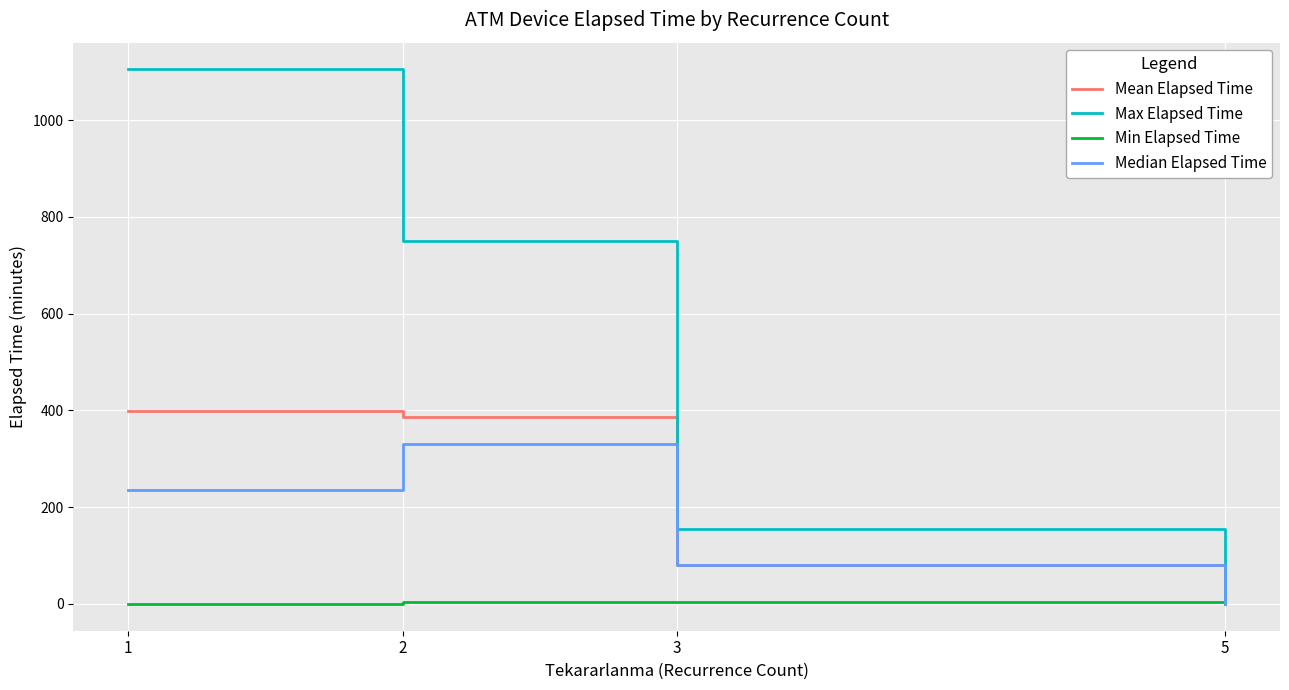

What are all the series names shown in the legend?

Mean Elapsed Time, Max Elapsed Time, Min Elapsed Time, Median Elapsed Time